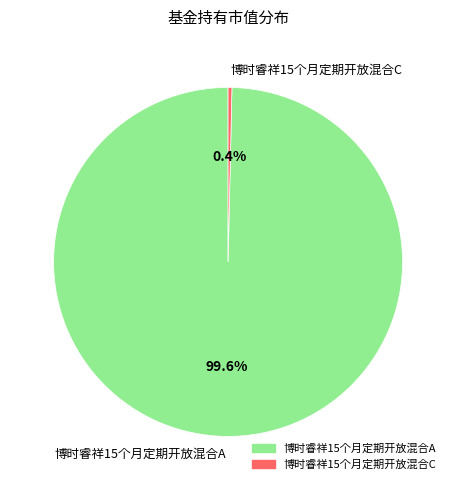

Which category has the biggest portion of the pie?

博时睿祥15个月定期开放混合A